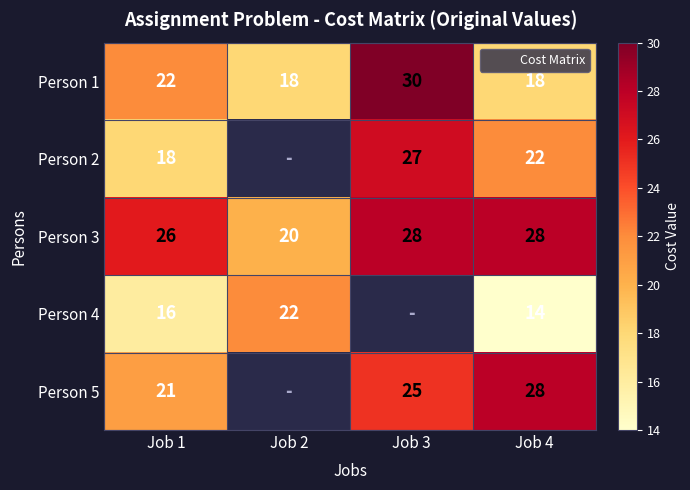

List the labels in order of Person 2 value, smallest first.

Job 1, Job 2, Job 4, Job 3